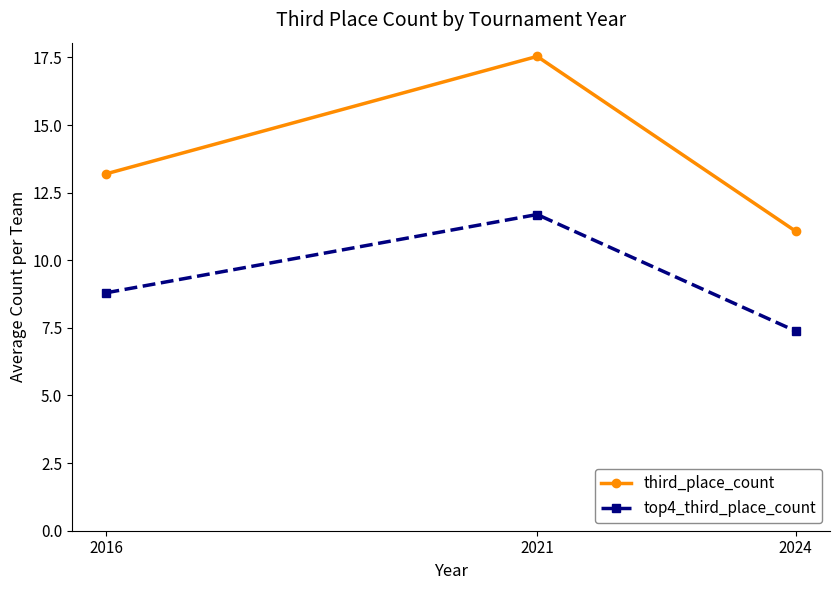

What is the difference between the top4_third_place_count values at 2024 and 2021?

4.3